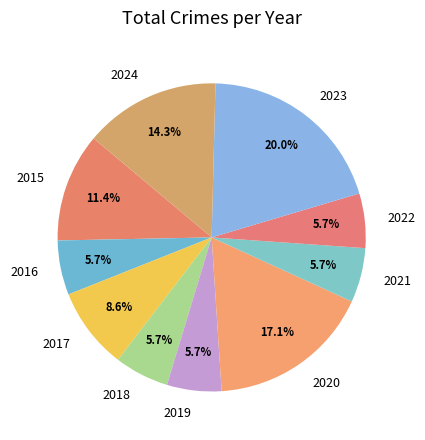

Does 2022 account for over 50% of the chart?

No